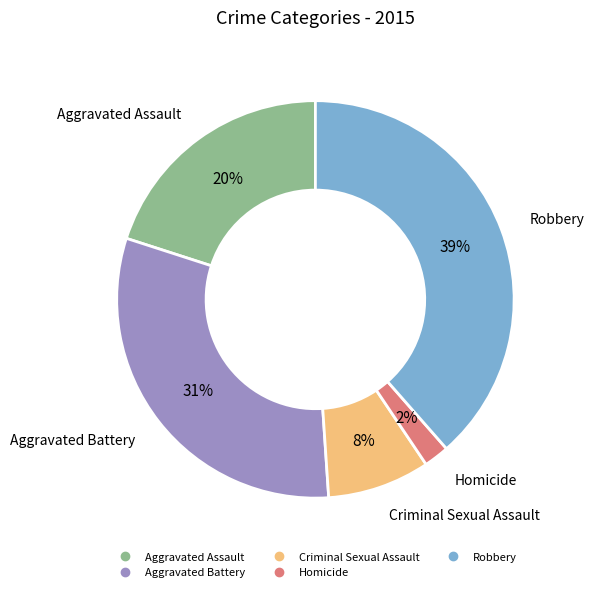

What percentage is the Robbery slice, to the nearest percent?

39%